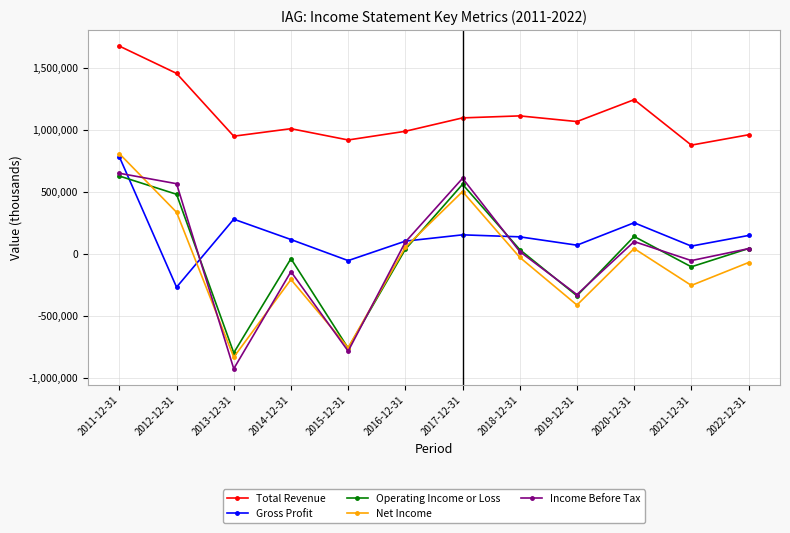

What are all the series names shown in the legend?

Total Revenue, Gross Profit, Operating Income or Loss, Net Income, Income Before Tax